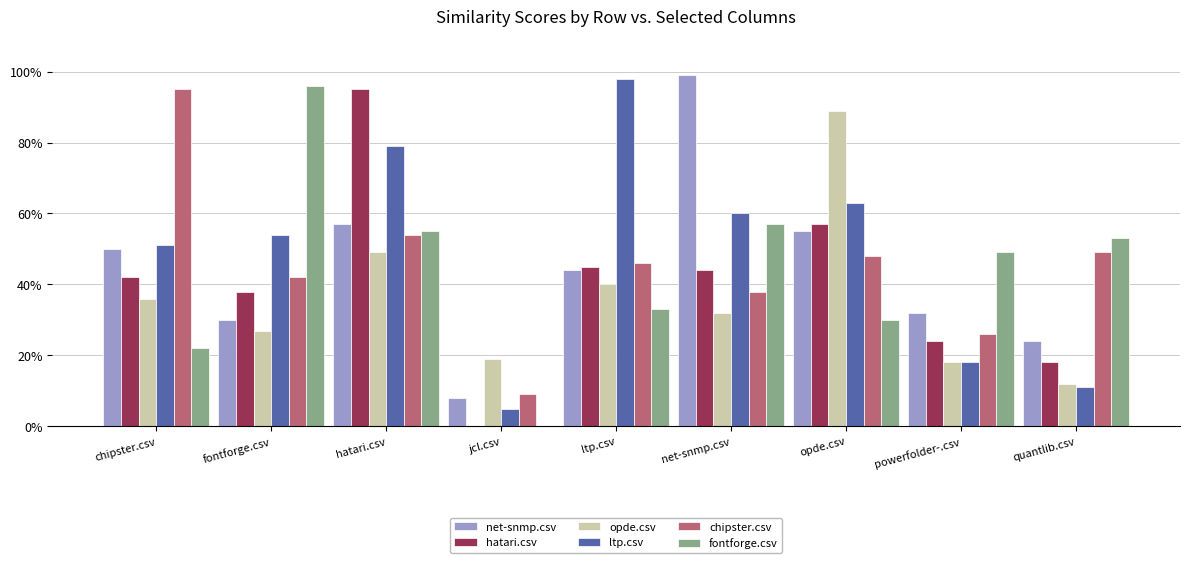

True or false: ltp.csv has a value of 0.7 at fontforge.csv.

False